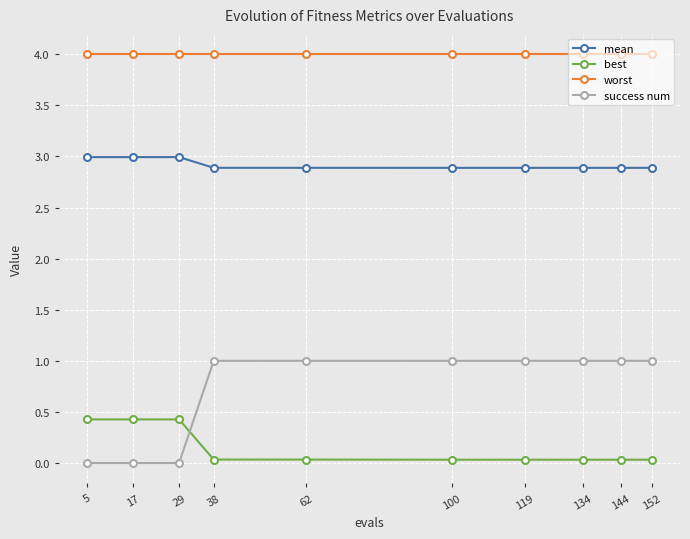

What is the average value of the success num series?

0.7